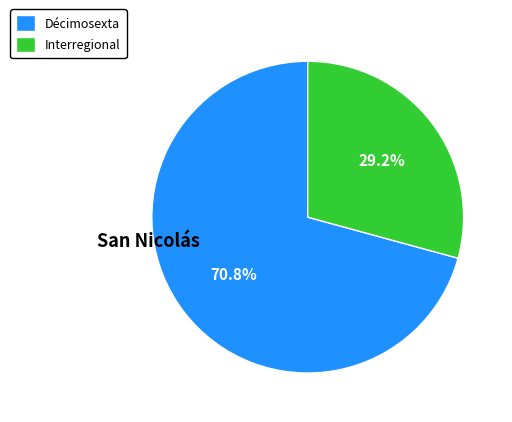

Which has a higher value, Décimosexta or Interregional?

Décimosexta